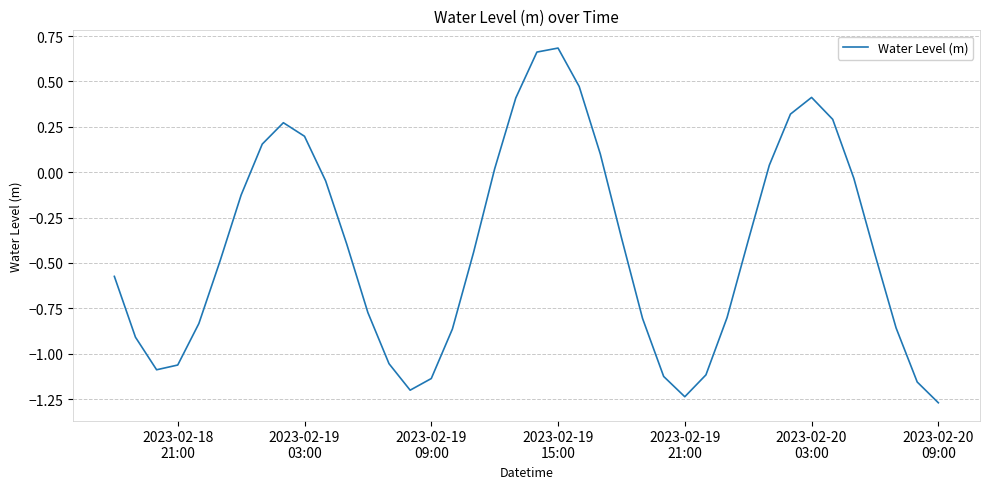

What is the difference between the maximum and minimum values?

2.0